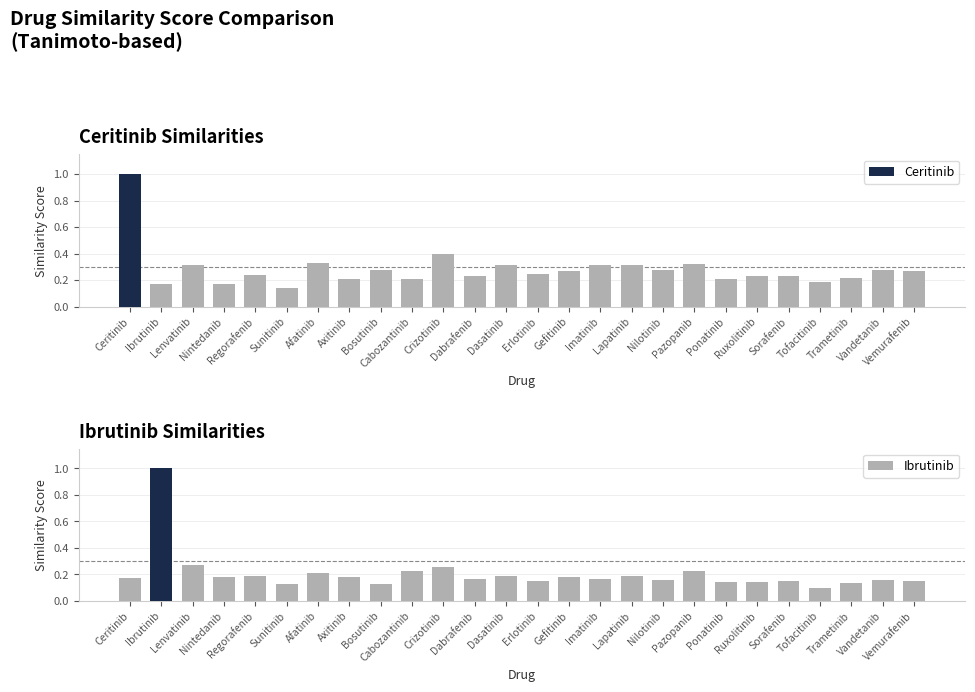

True or false: Ibrutinib has a value of 0.1 at Bosutinib.

False